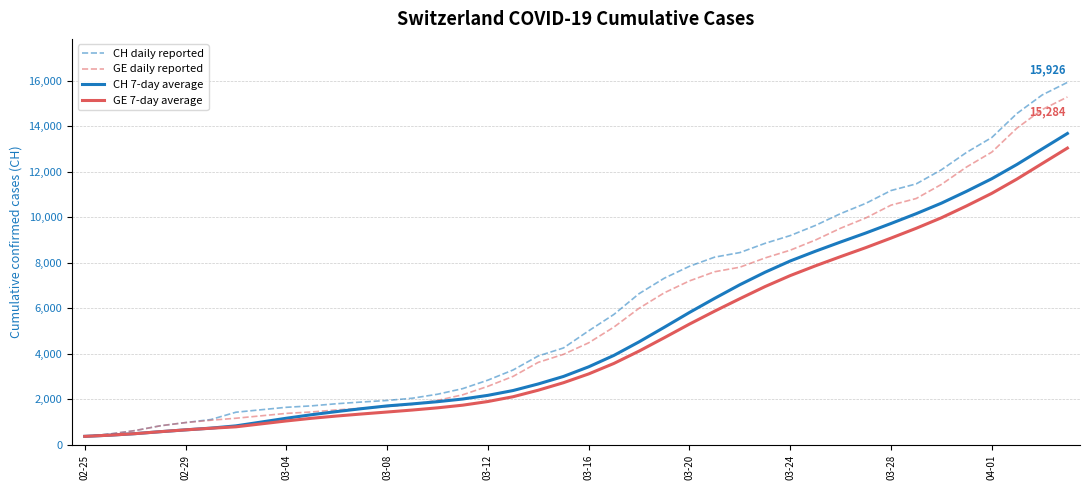

How many categories are shown in the chart?

40